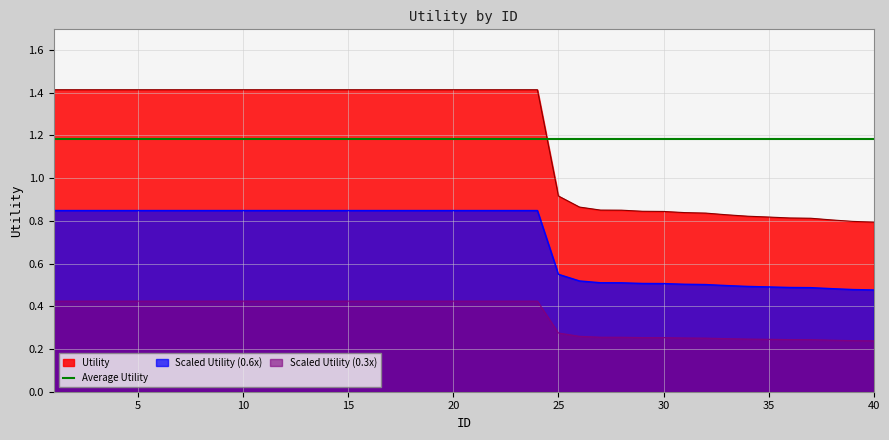

At which label is the value closest to 1?

25